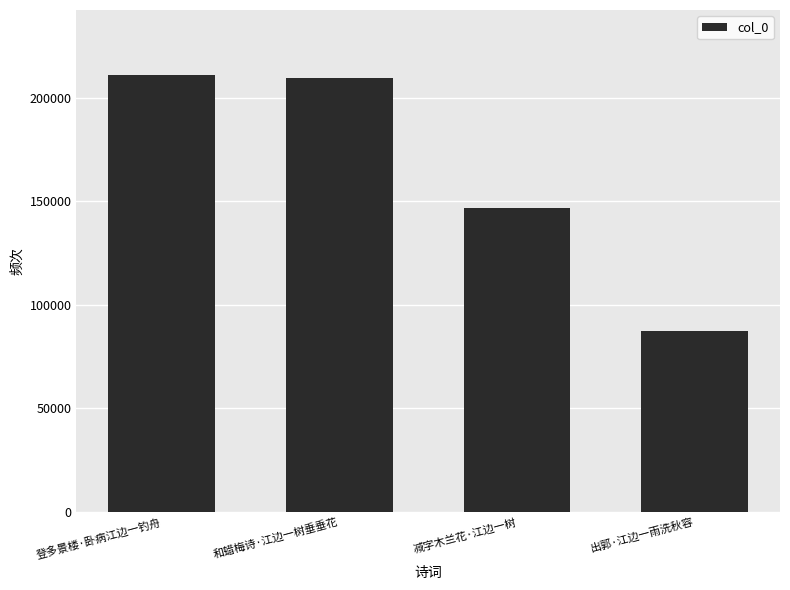

What is the ratio of the value at 减字木兰花·江边一树 to the value at 登多景楼·卧病江边一钓舟?

0.7